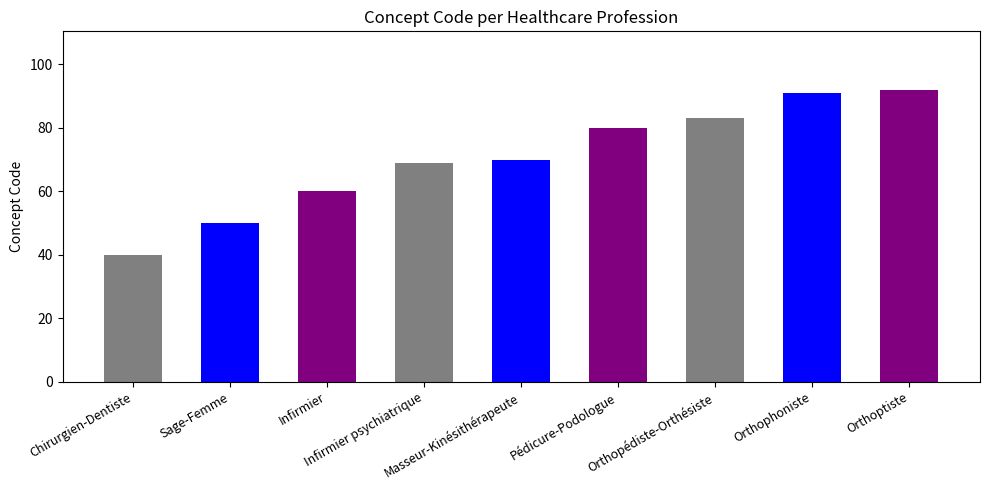

What is the difference between the maximum and minimum values?

52